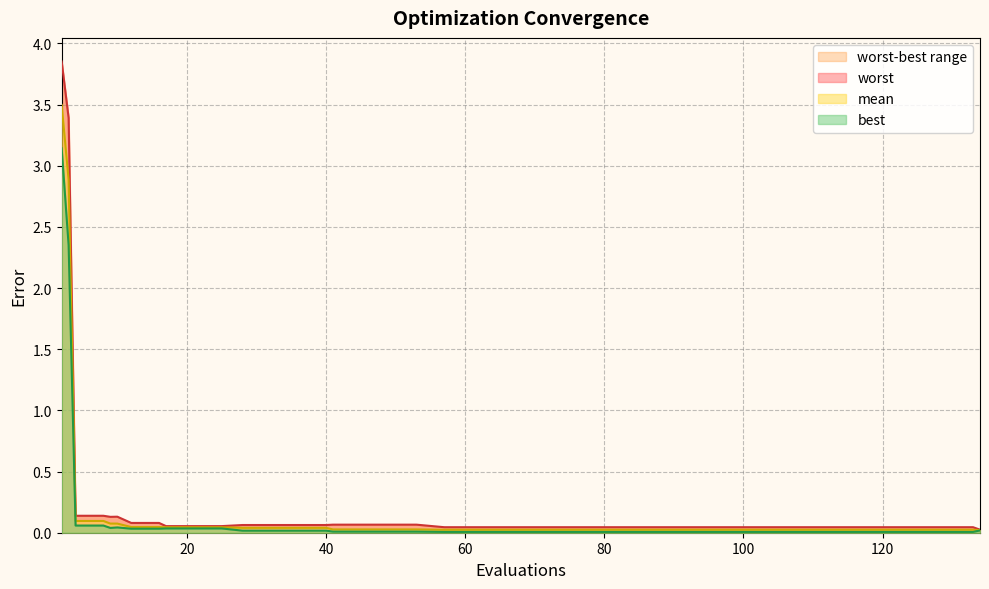

The mean series shows 0.0 at 41. True or false?

False